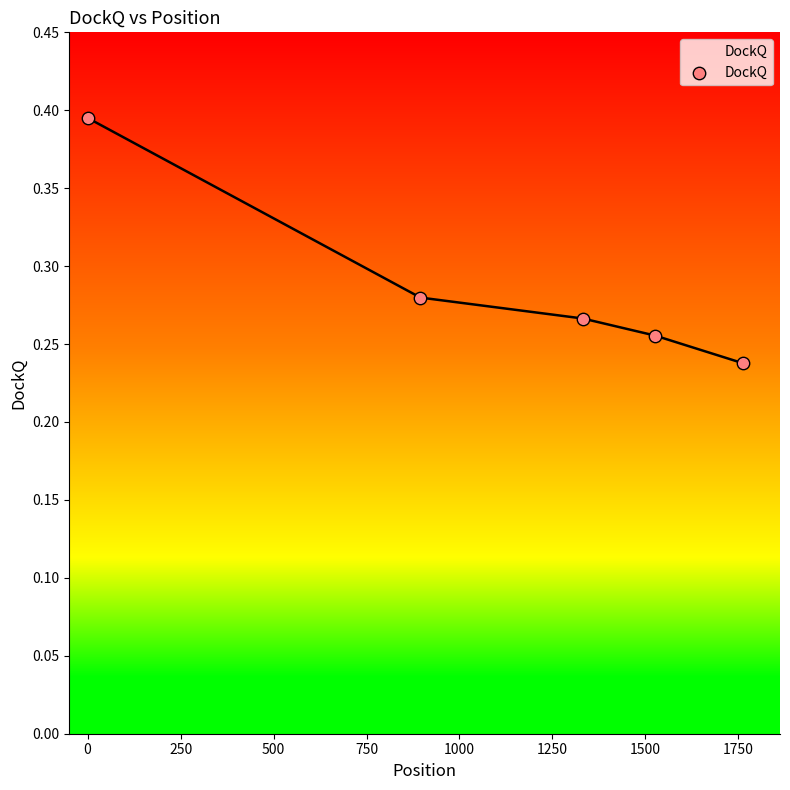

True or false: the data has more than 0 interior local peaks.

False